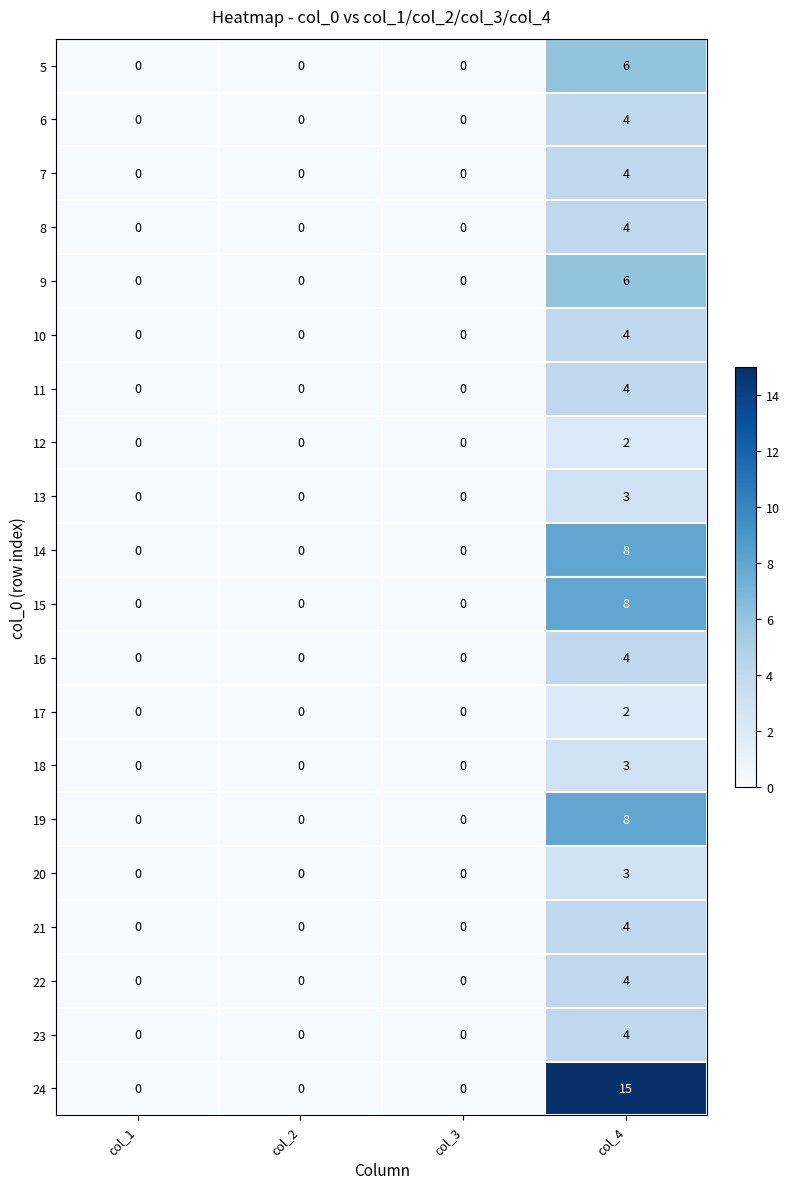

Which label corresponds to the largest value in the chart?

col_4